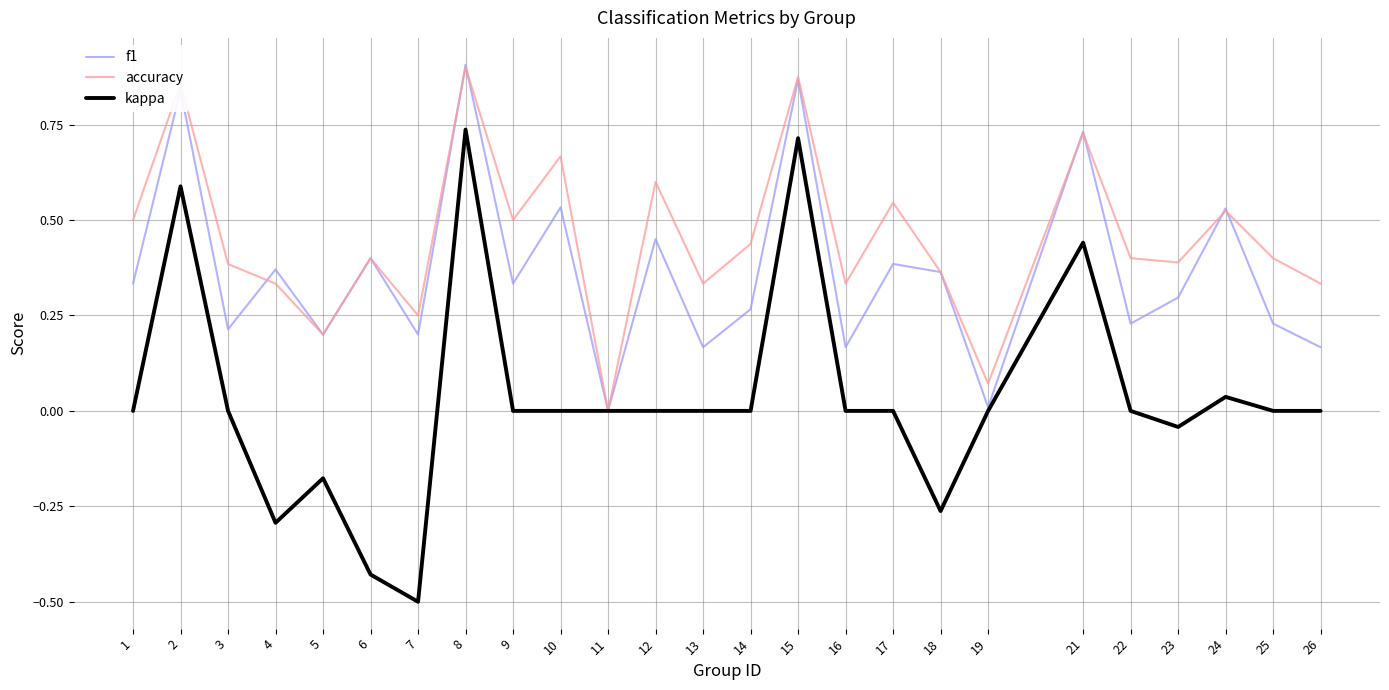

Which series changed the most between 5 and 22?

accuracy